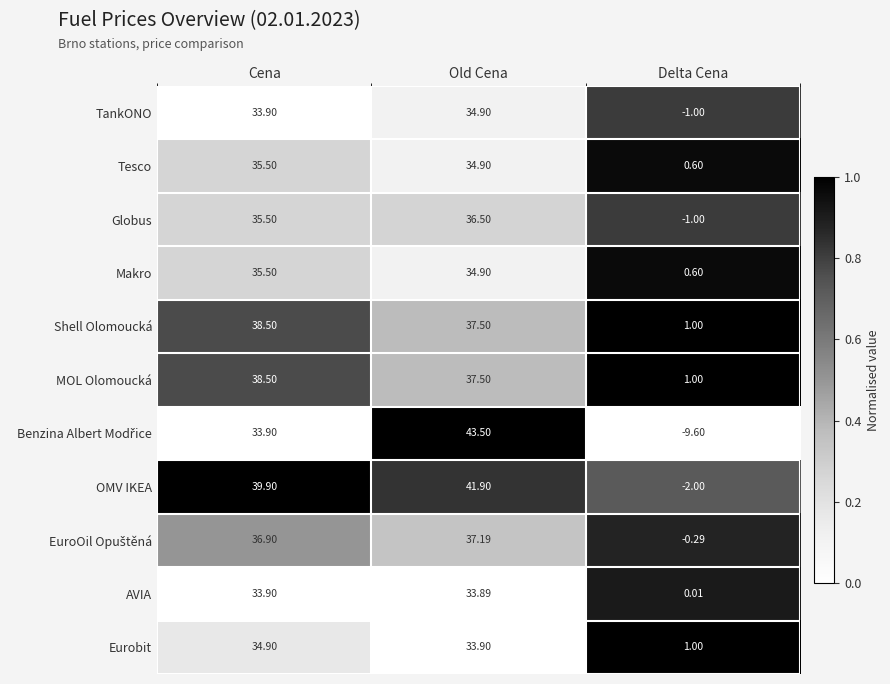

Which series has the largest total across all categories?

OMV IKEA